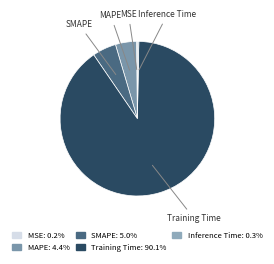

What is the largest slice in the pie chart?

Training Time